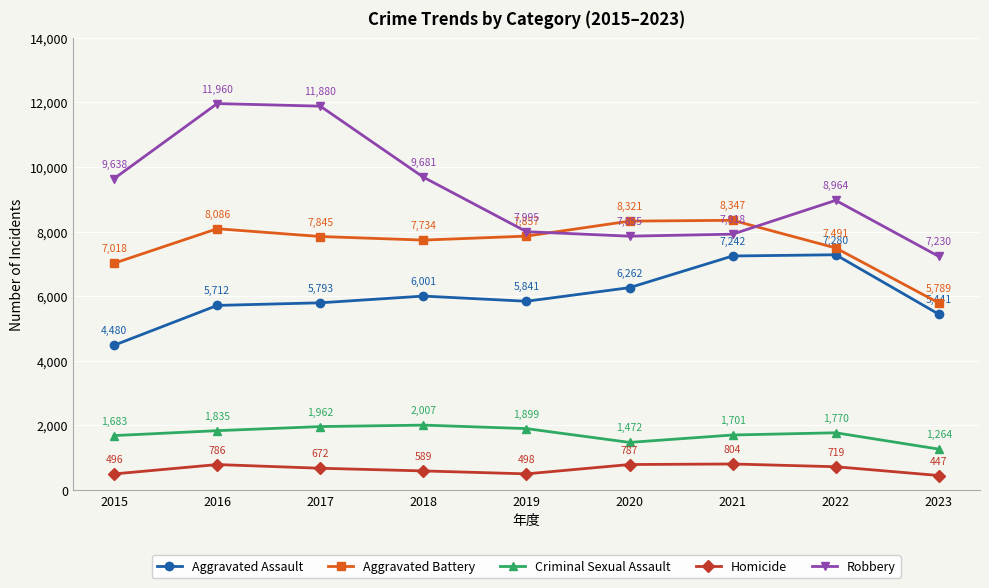

The value of Robbery at 2015 is 12566. True or false?

False